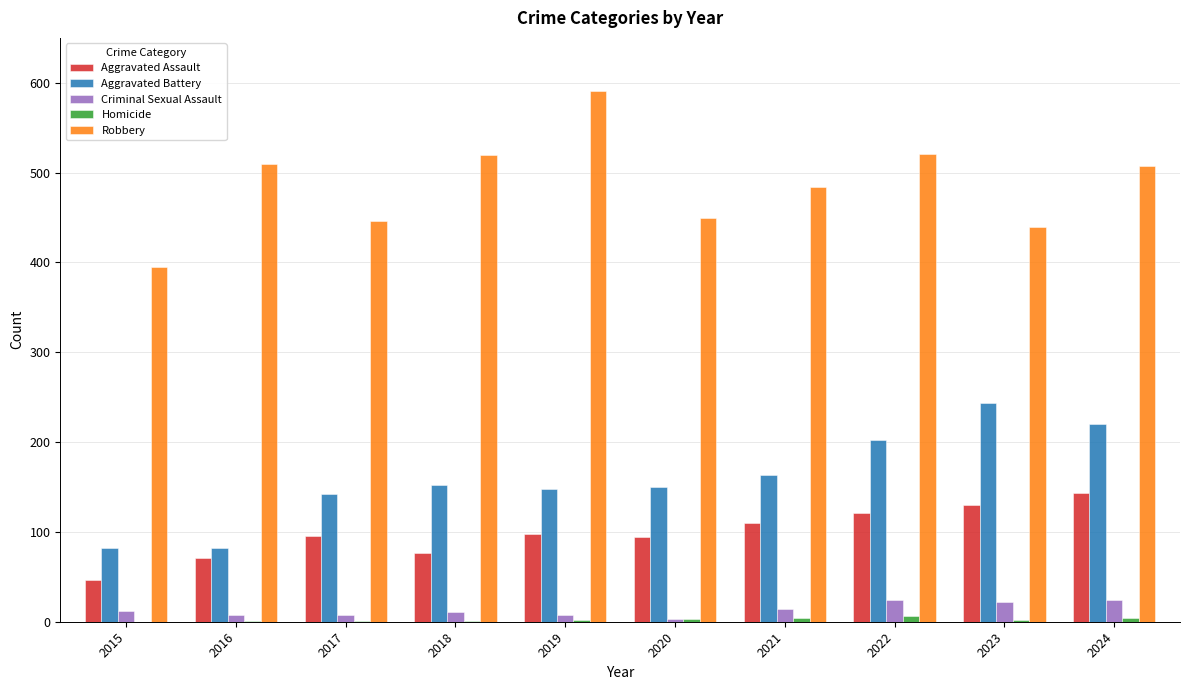

True or false: Robbery has a value of 591 at 2019.

True